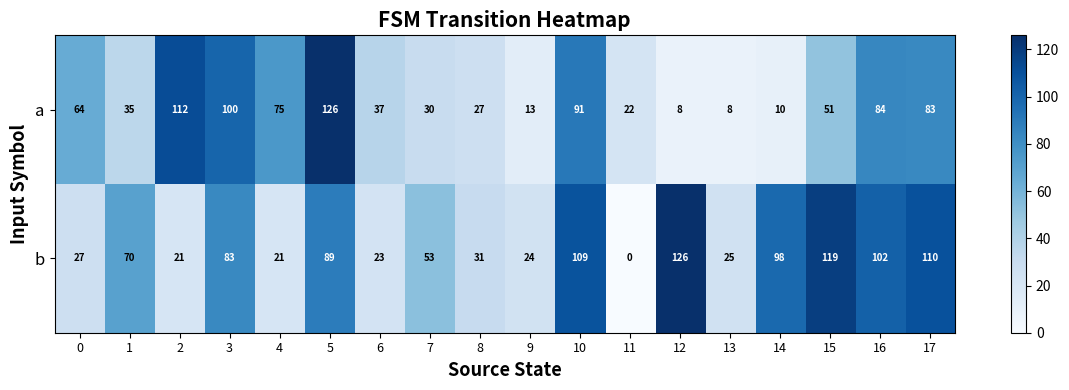

Which label corresponds to the smallest value in the chart?

11